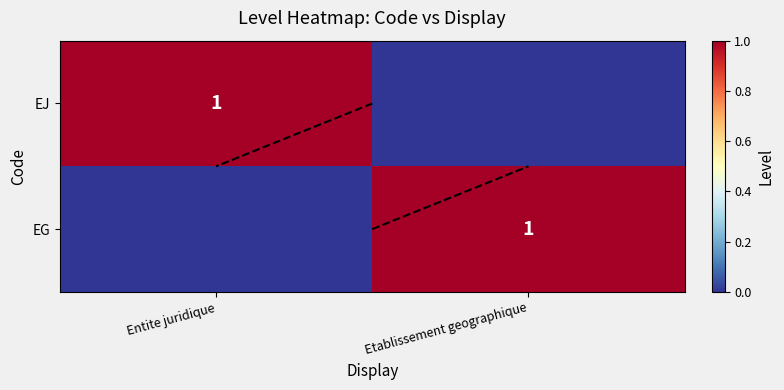

True or false: EJ has a value of 1 at Entite juridique.

True